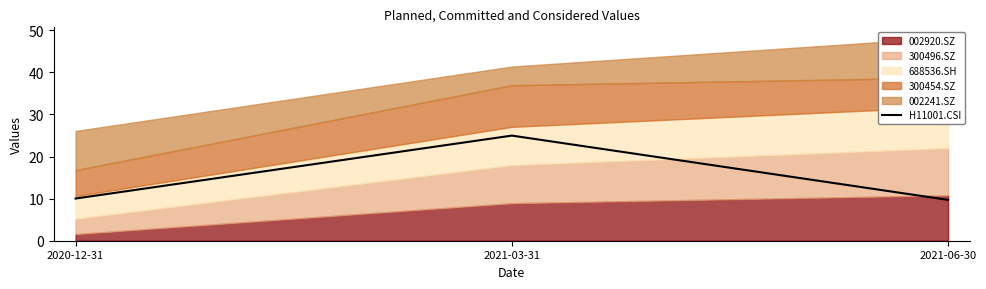

What is the lowest value of the H11001.CSI series?

9.7